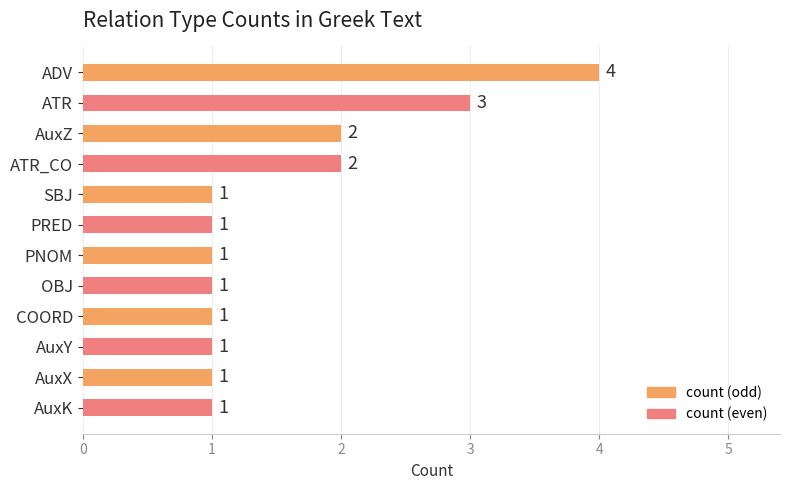

What is the difference between the maximum and minimum values?

3